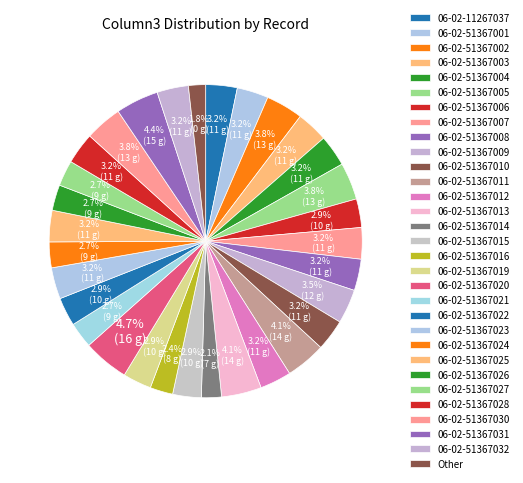

Is it true that 06-02-51367012 is 1% of the pie?

False